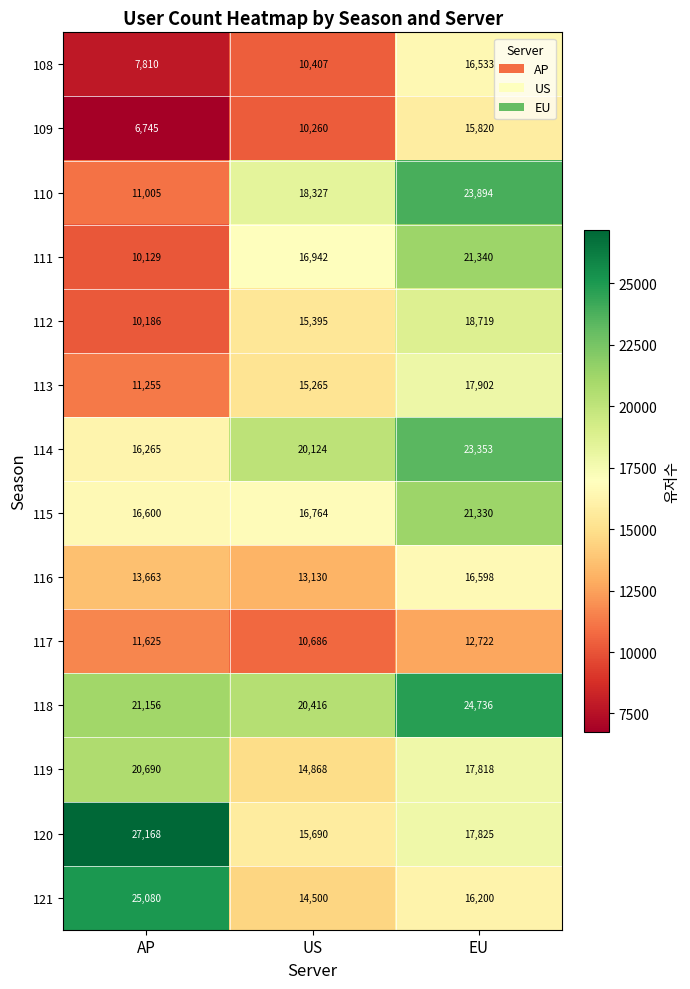

Which series changed the most between US and EU?

108